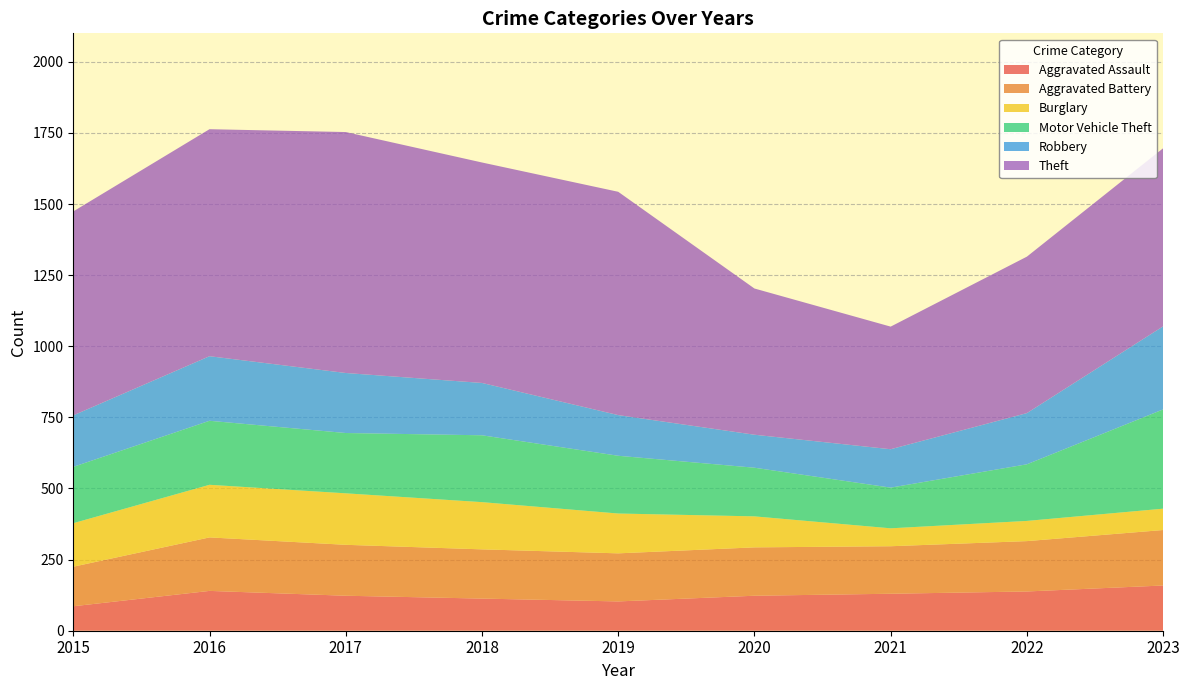

Reading right to left, what are all the values shown in this chart?

Aggravated Assault: 159	138	130	123	103	113	123	140	86
Aggravated Battery: 195	177	167	170	169	173	179	188	139
Burglary: 75	71	63	109	140	166	181	185	153
Motor Vehicle Theft: 349	199	143	171	203	235	212	225	198
Robbery: 292	180	135	116	143	184	211	227	181
Theft: 626	550	431	514	785	775	847	798	717